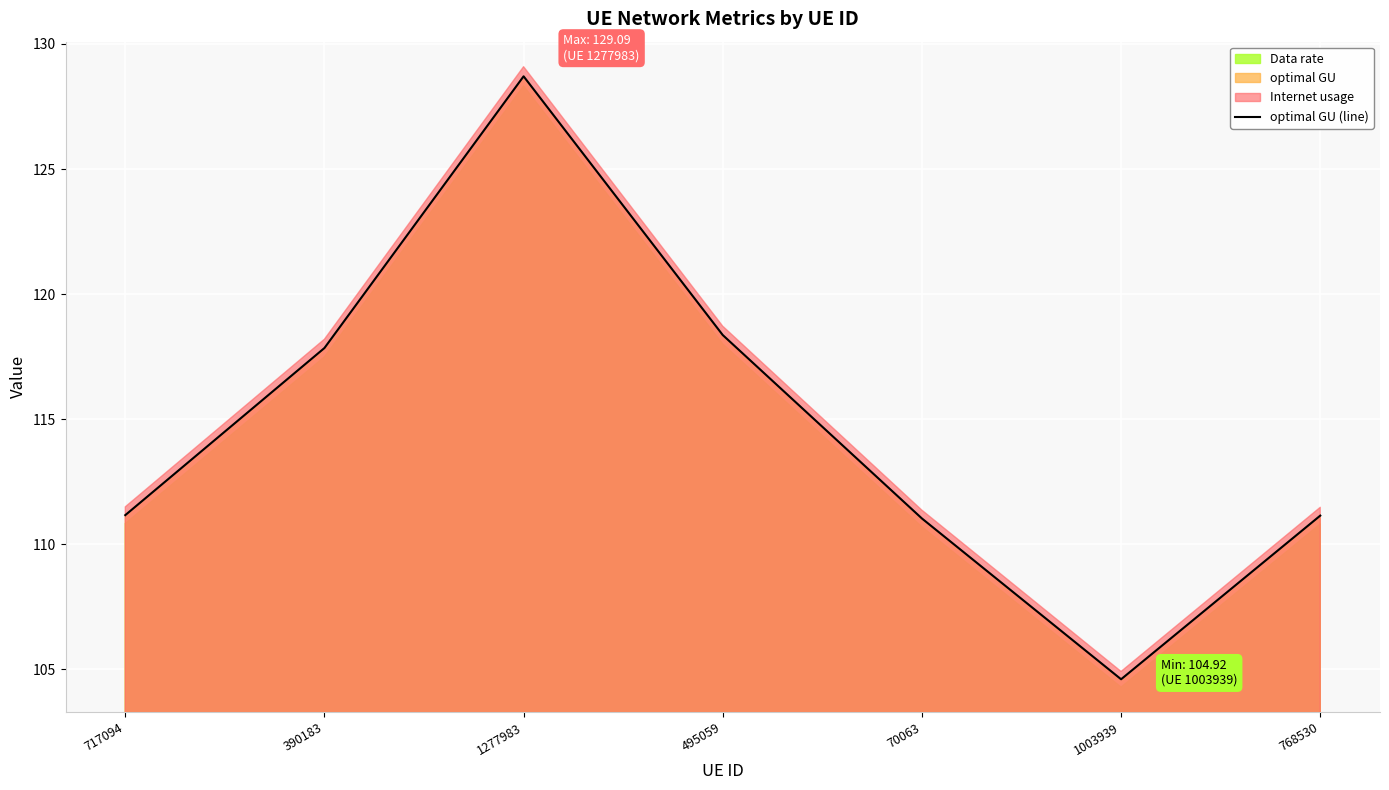

True or false: the data shows 117.8 at 390183.

True